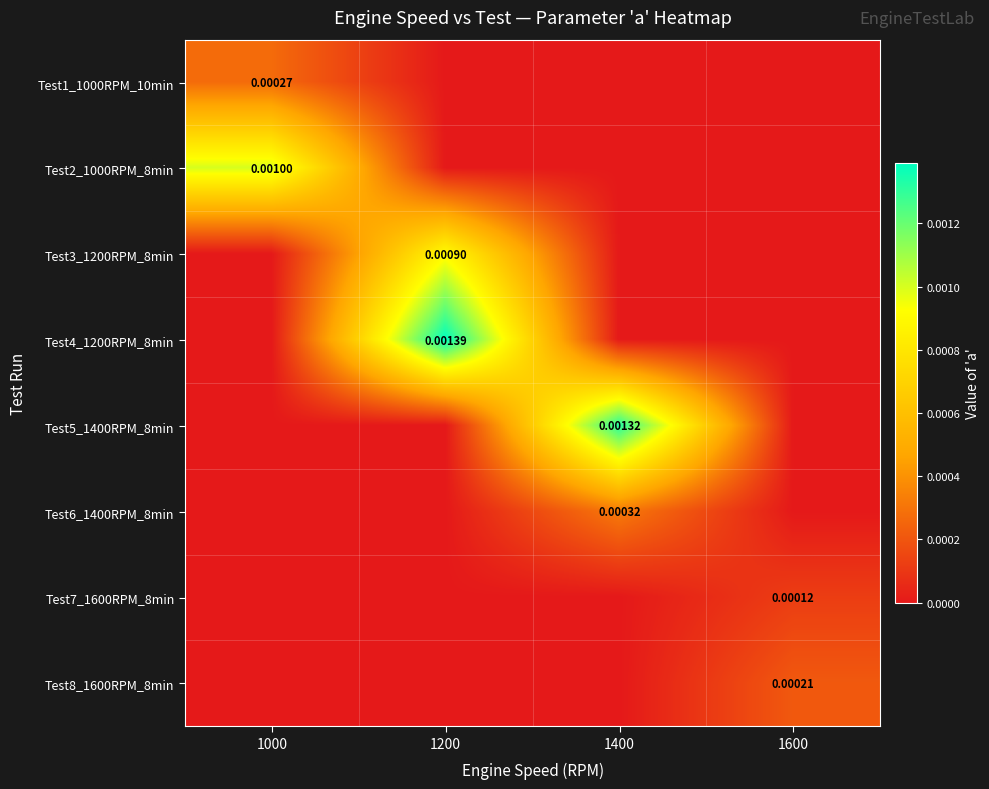

Rank the series by their maximum value, from highest to lowest.

Test4_1200RPM_8min, Test5_1400RPM_8min, Test2_1000RPM_8min, Test3_1200RPM_8min, Test6_1400RPM_8min, Test1_1000RPM_10min, Test8_1600RPM_8min, Test7_1600RPM_8min